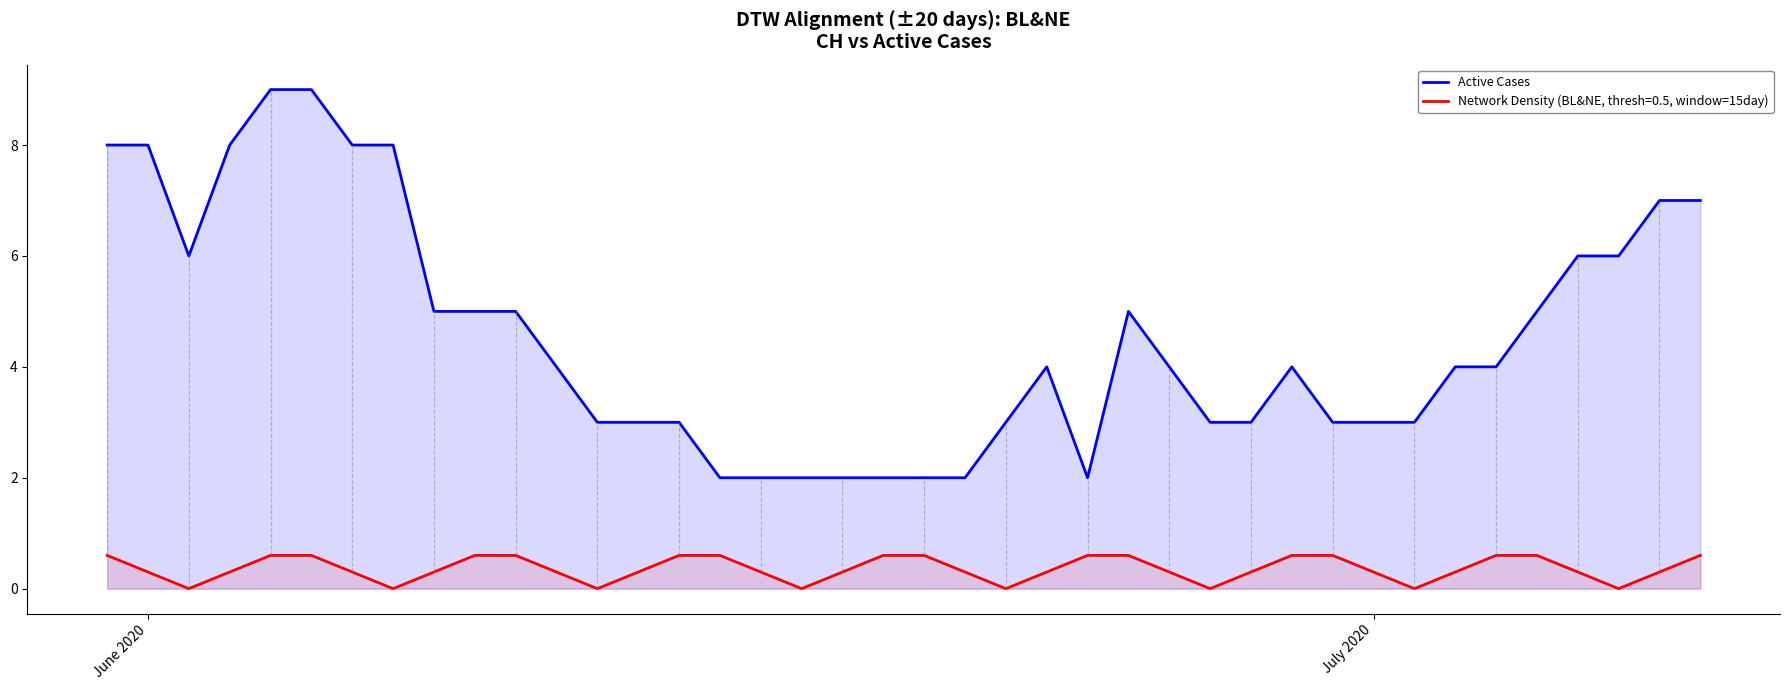

How many lines are shown in the chart?

2